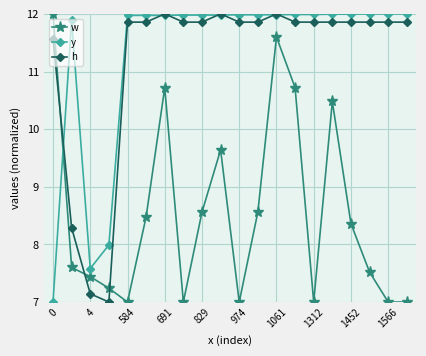

At how many categories does at least one series exceed 10?

18